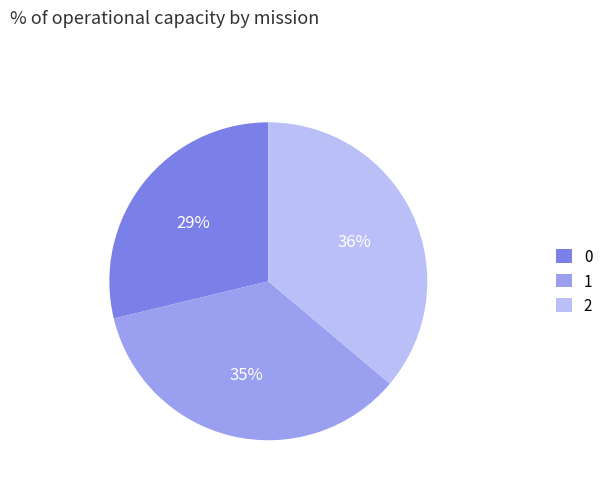

Does 1 account for over 50% of the chart?

No